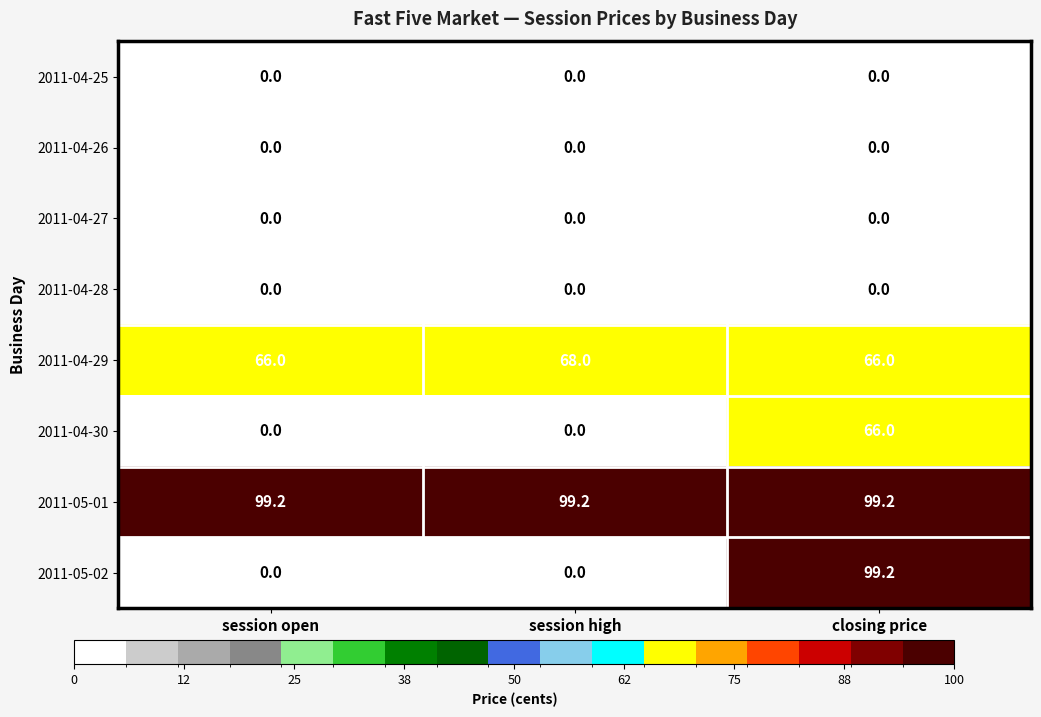

Which series changed the most between session open and session high?

2011-04-29